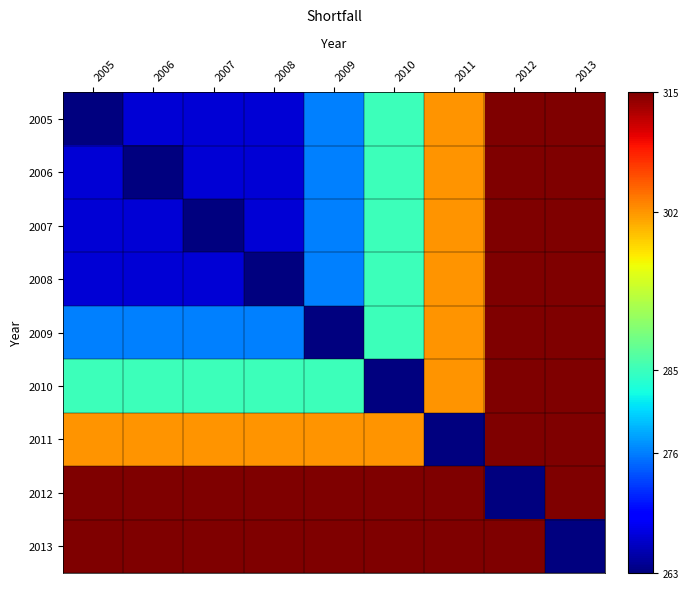

Reading right to left, list all the values displayed in this chart.

2005: 2013=315	2012=315	2011=302	2010=285	2009=276	2008=267	2007=267	2006=267	2005=263
2006: 2013=315	2012=315	2011=302	2010=285	2009=276	2008=267	2007=267	2006=263	2005=267
2007: 2013=315	2012=315	2011=302	2010=285	2009=276	2008=267	2007=263	2006=267	2005=267
2008: 2013=315	2012=315	2011=302	2010=285	2009=276	2008=263	2007=267	2006=267	2005=267
2009: 2013=315	2012=315	2011=302	2010=285	2009=263	2008=276	2007=276	2006=276	2005=276
2010: 2013=315	2012=315	2011=302	2010=263	2009=285	2008=285	2007=285	2006=285	2005=285
2011: 2013=315	2012=315	2011=263	2010=302	2009=302	2008=302	2007=302	2006=302	2005=302
2012: 2013=315	2012=263	2011=315	2010=315	2009=315	2008=315	2007=315	2006=315	2005=315
2013: 2013=263	2012=315	2011=315	2010=315	2009=315	2008=315	2007=315	2006=315	2005=315